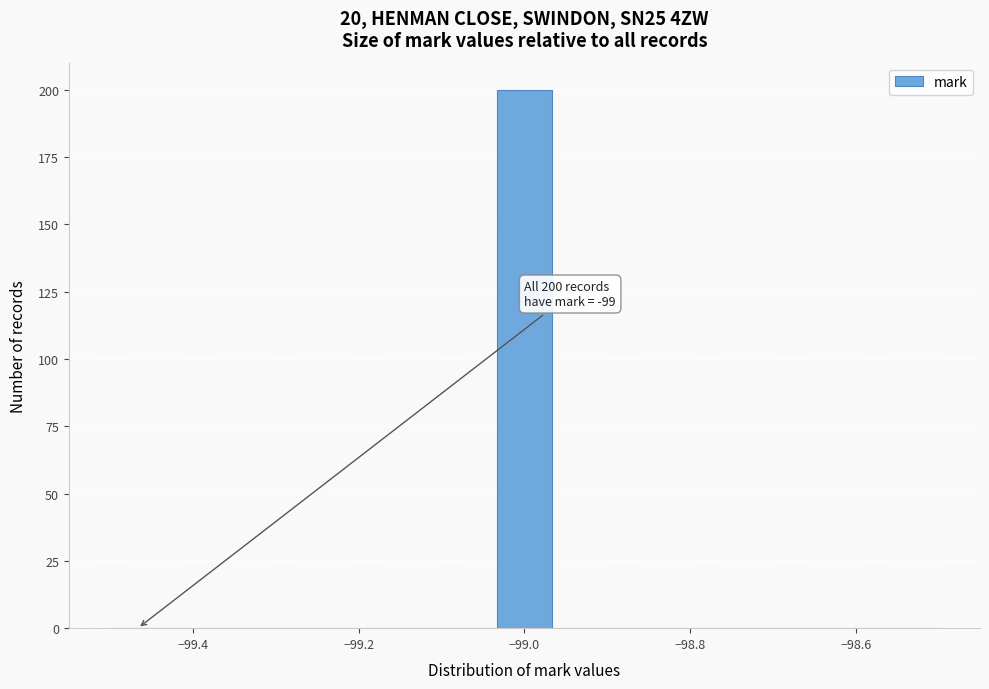

Around what value on the x-axis is the tallest bar? Give the approximate position of its centre, as read against the axis.

-99.00